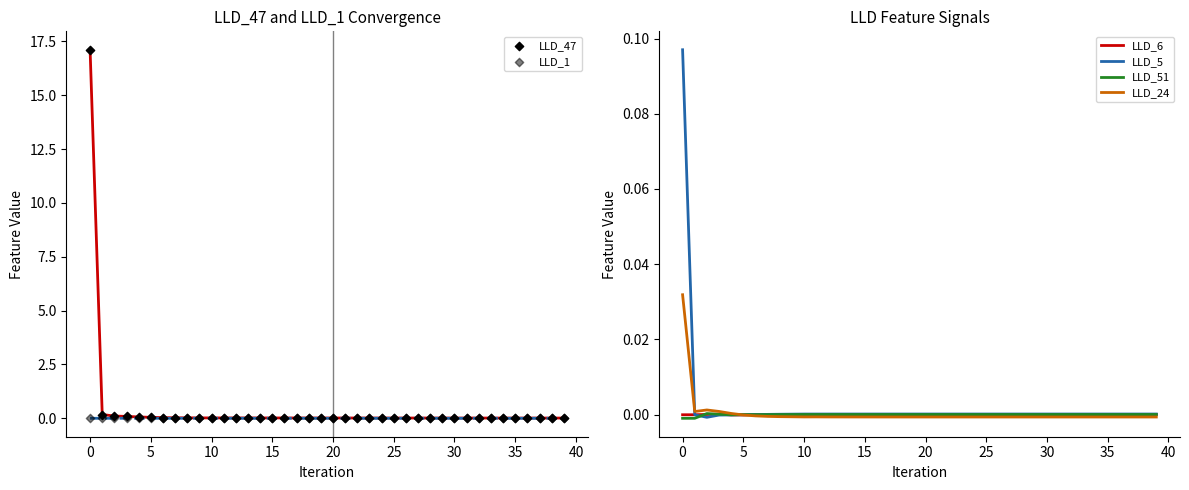

Which series has the widest spread of Y values?

LLD_47